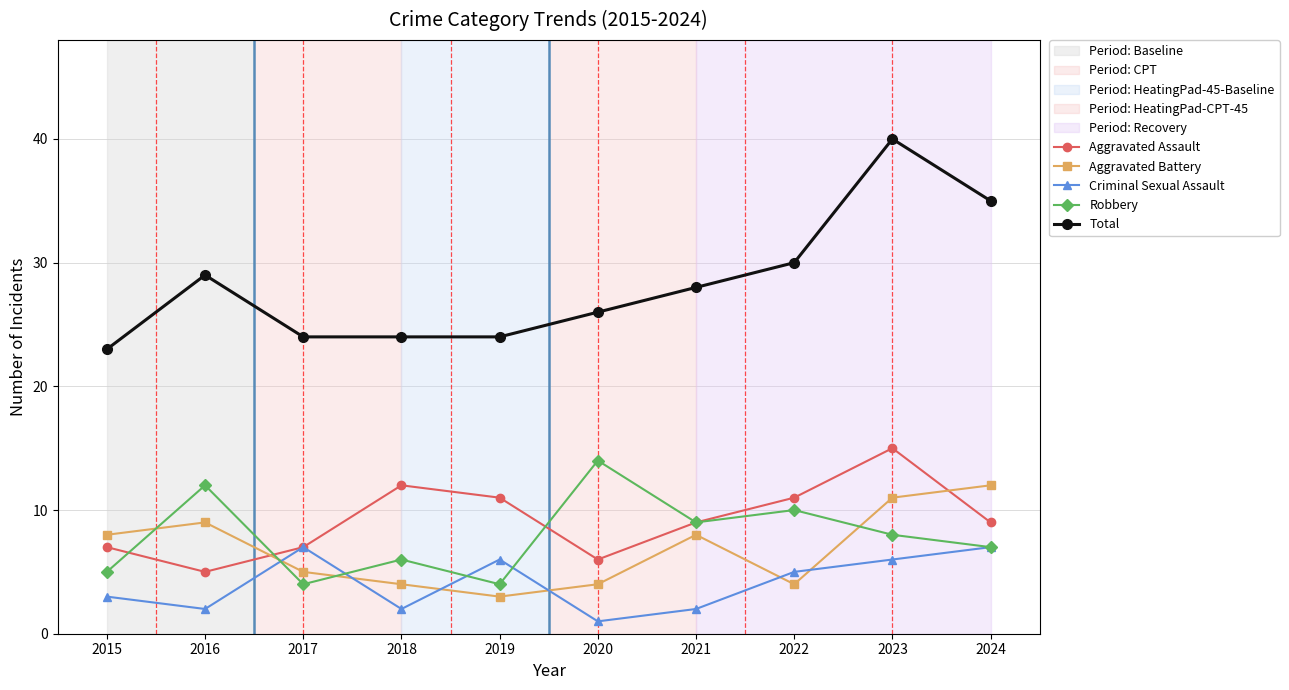

The Robbery series shows 5 at 2015. True or false?

True